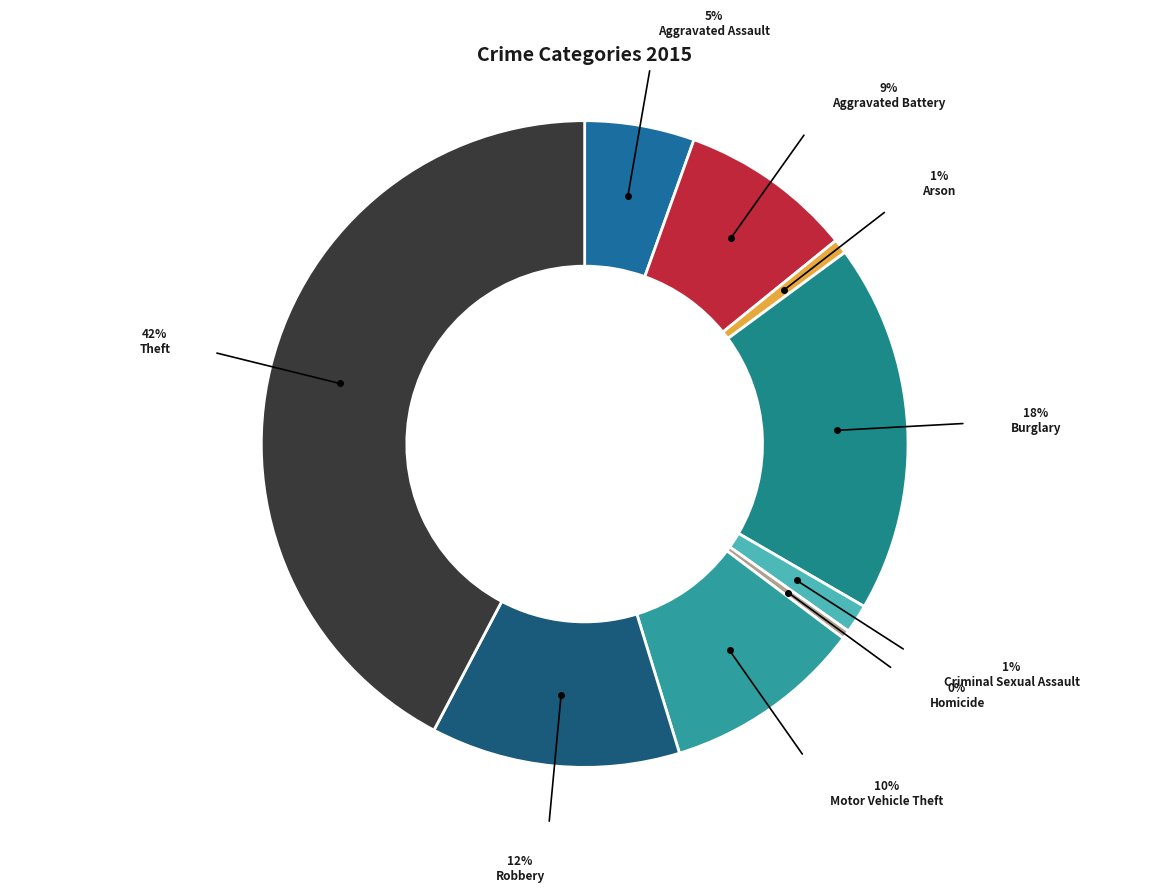

Does any single category account for the majority?

No